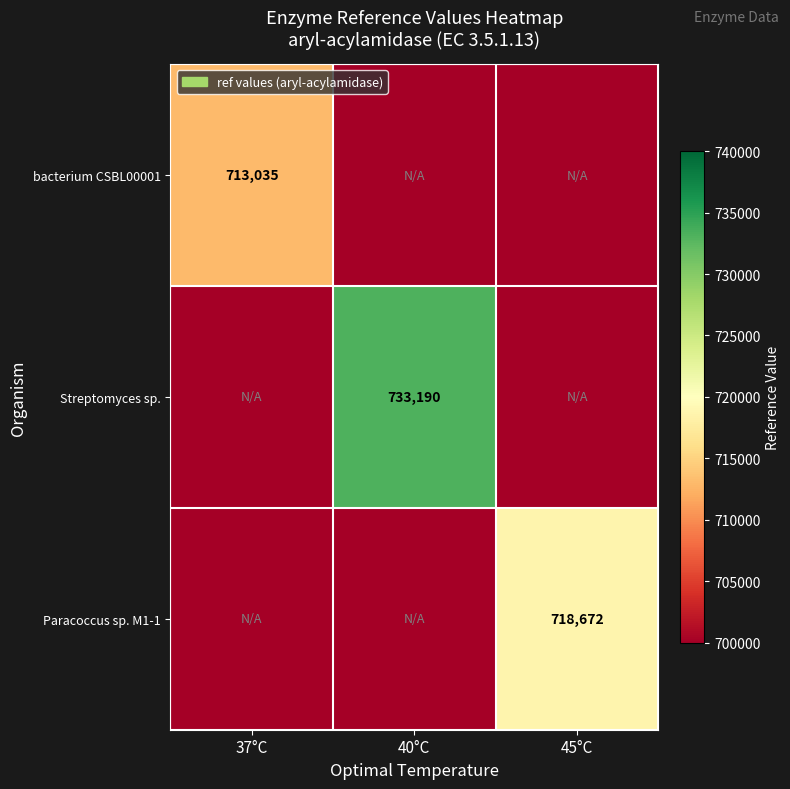

True or false: Streptomyces sp. has a value of 488903 at 40°C.

False